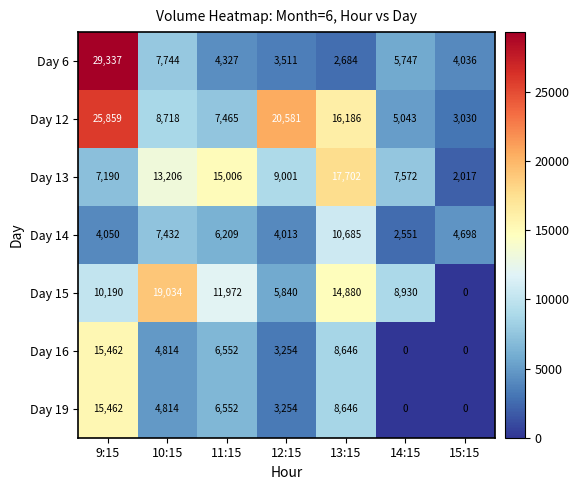

How many series are shown in this chart?

7